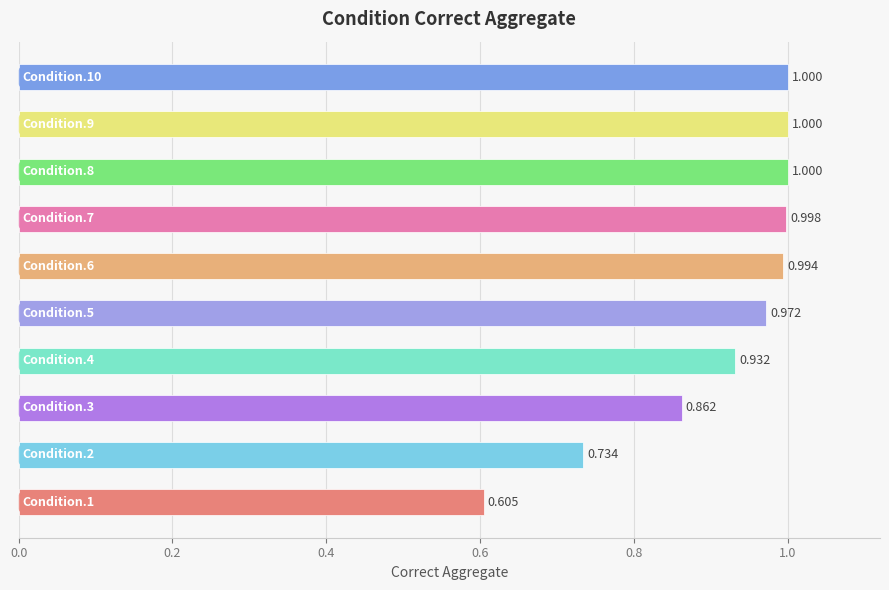

What is the average value?

0.9